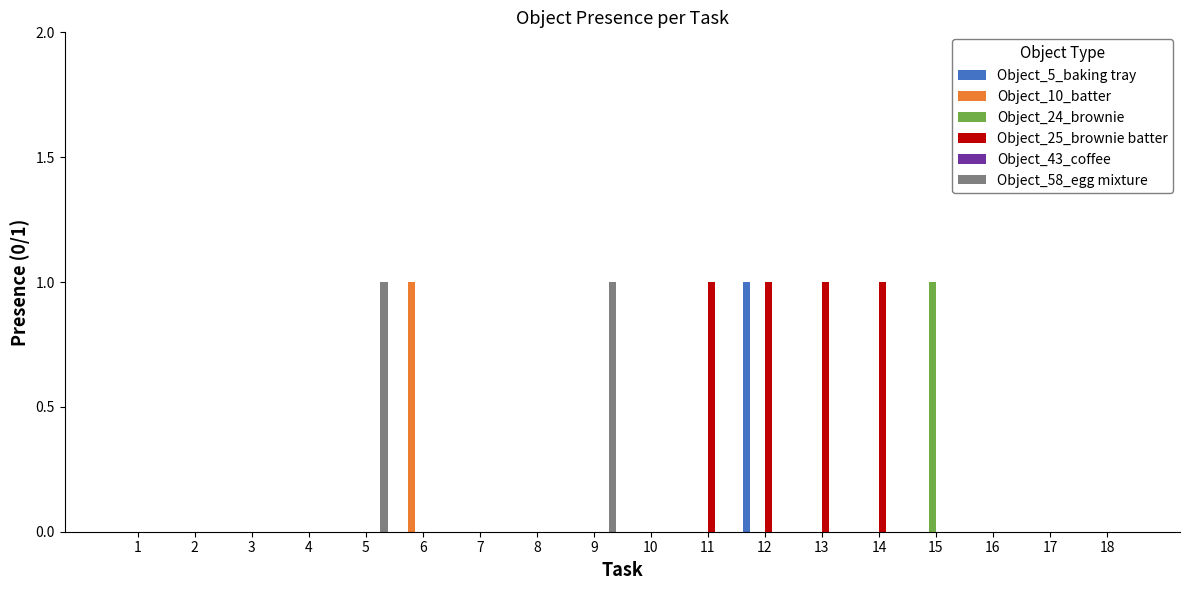

Which series has the largest total across all categories?

Object_25_brownie batter